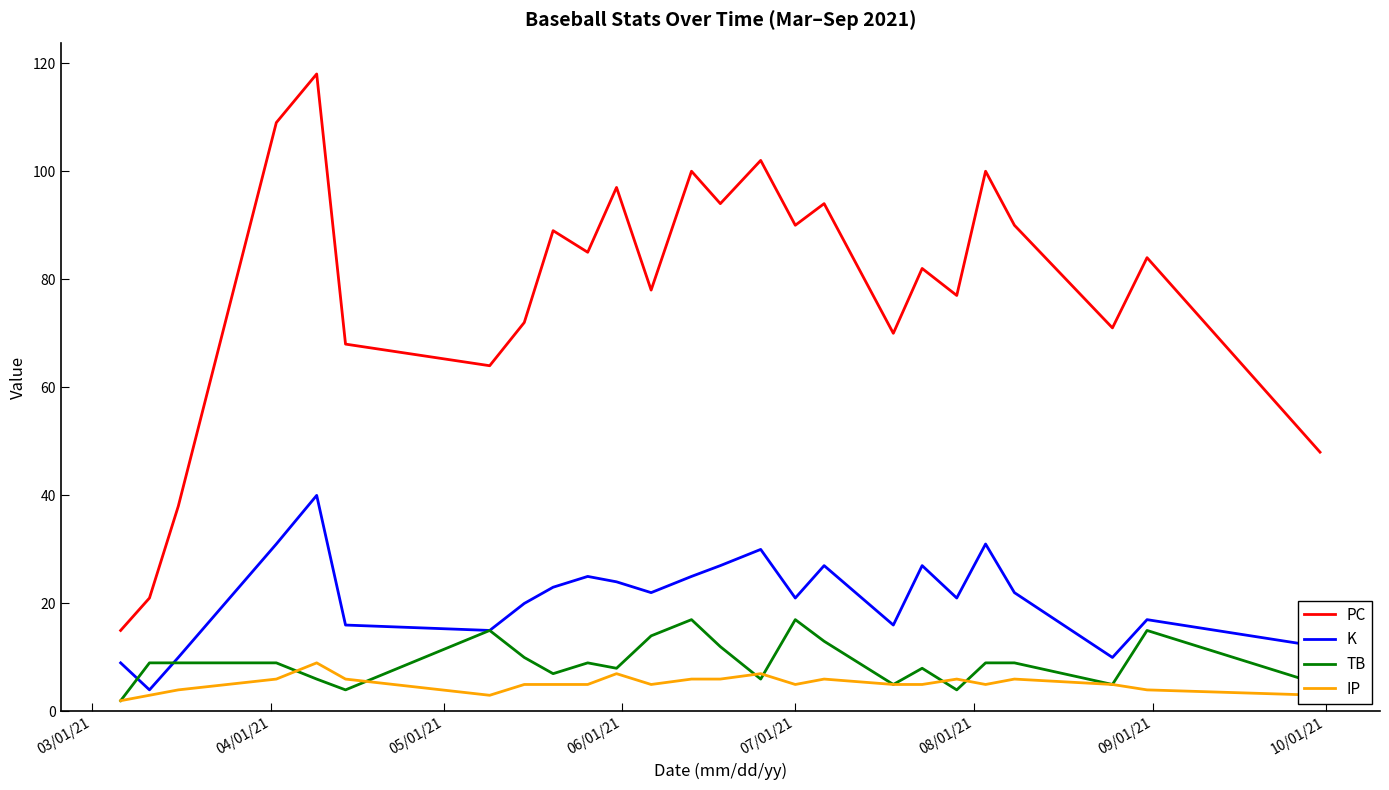

True or false: PC and K cross at least once.

False